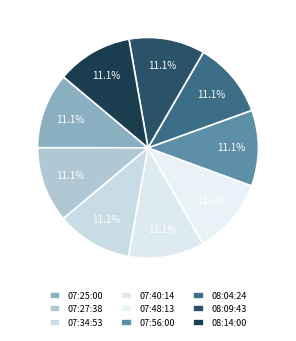

Is 07:48:13 the majority of the pie?

No